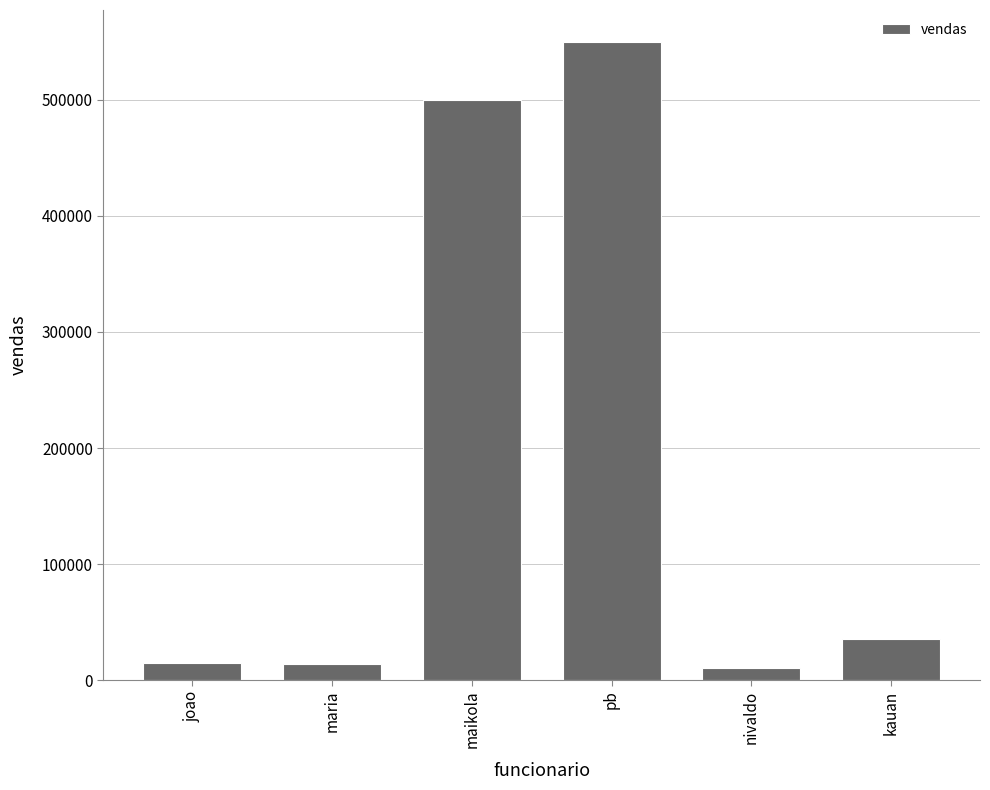

What is the value of the 6th bar from the left?

35000